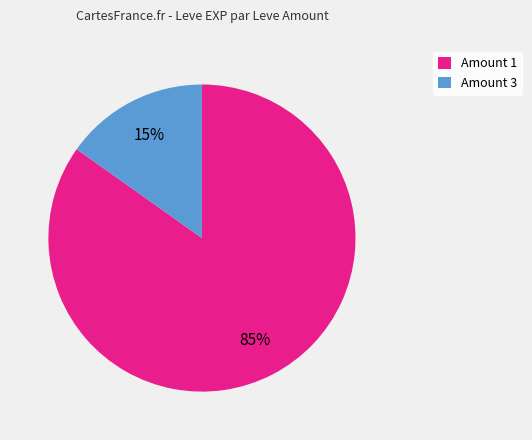

To the nearest percent, what is the average slice percentage?

50%